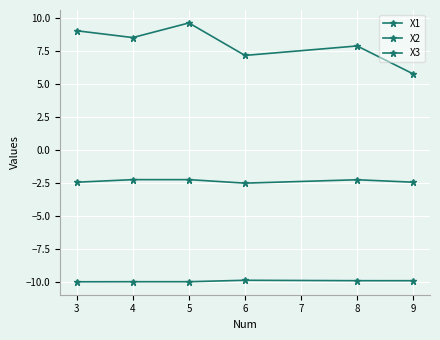

Does the chart have visible grid lines?

Yes